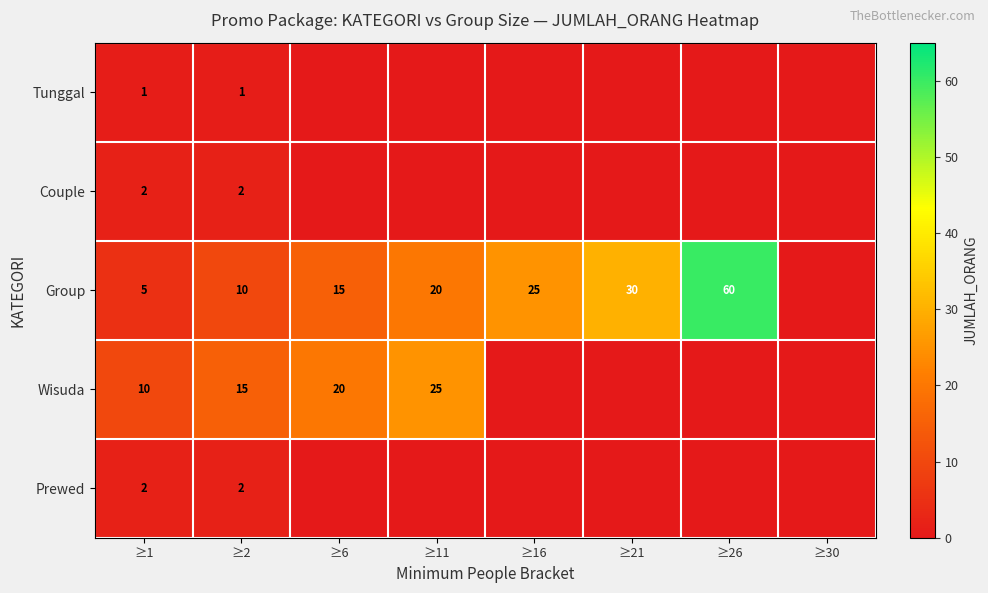

The Wisuda series shows 33 at ≥11. True or false?

False